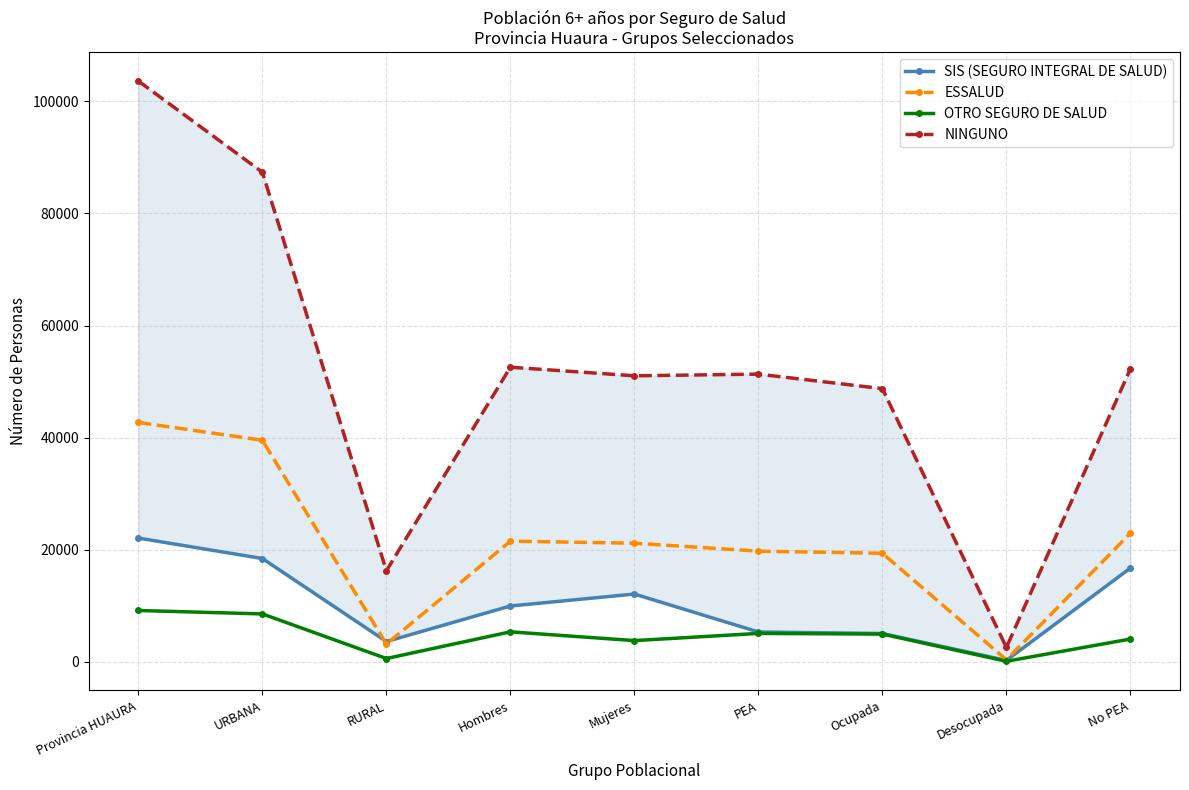

Where is OTRO SEGURO DE SALUD nearest to the value 4651?

Ocupada